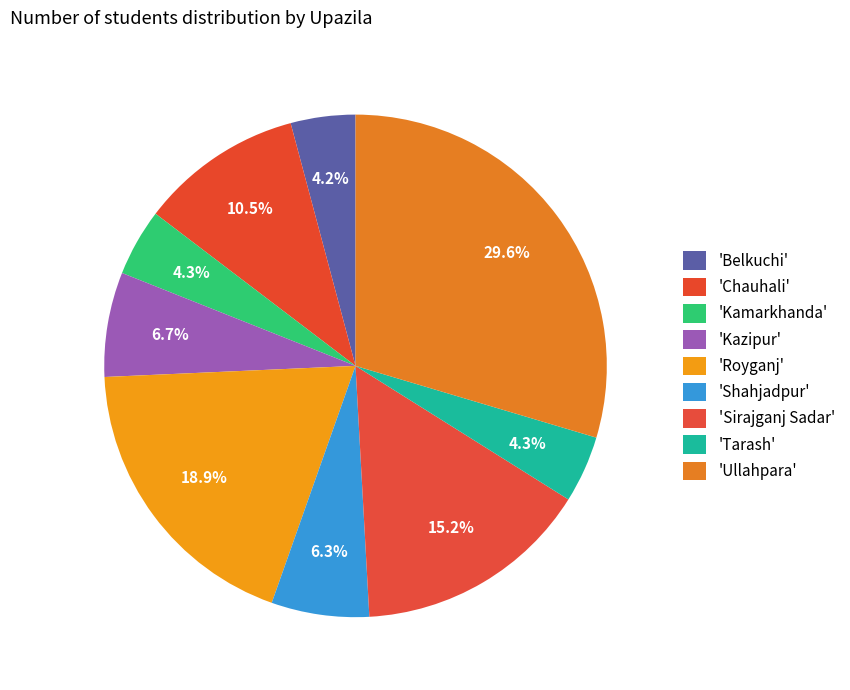

Which category has the biggest portion of the pie?

Ullahpara